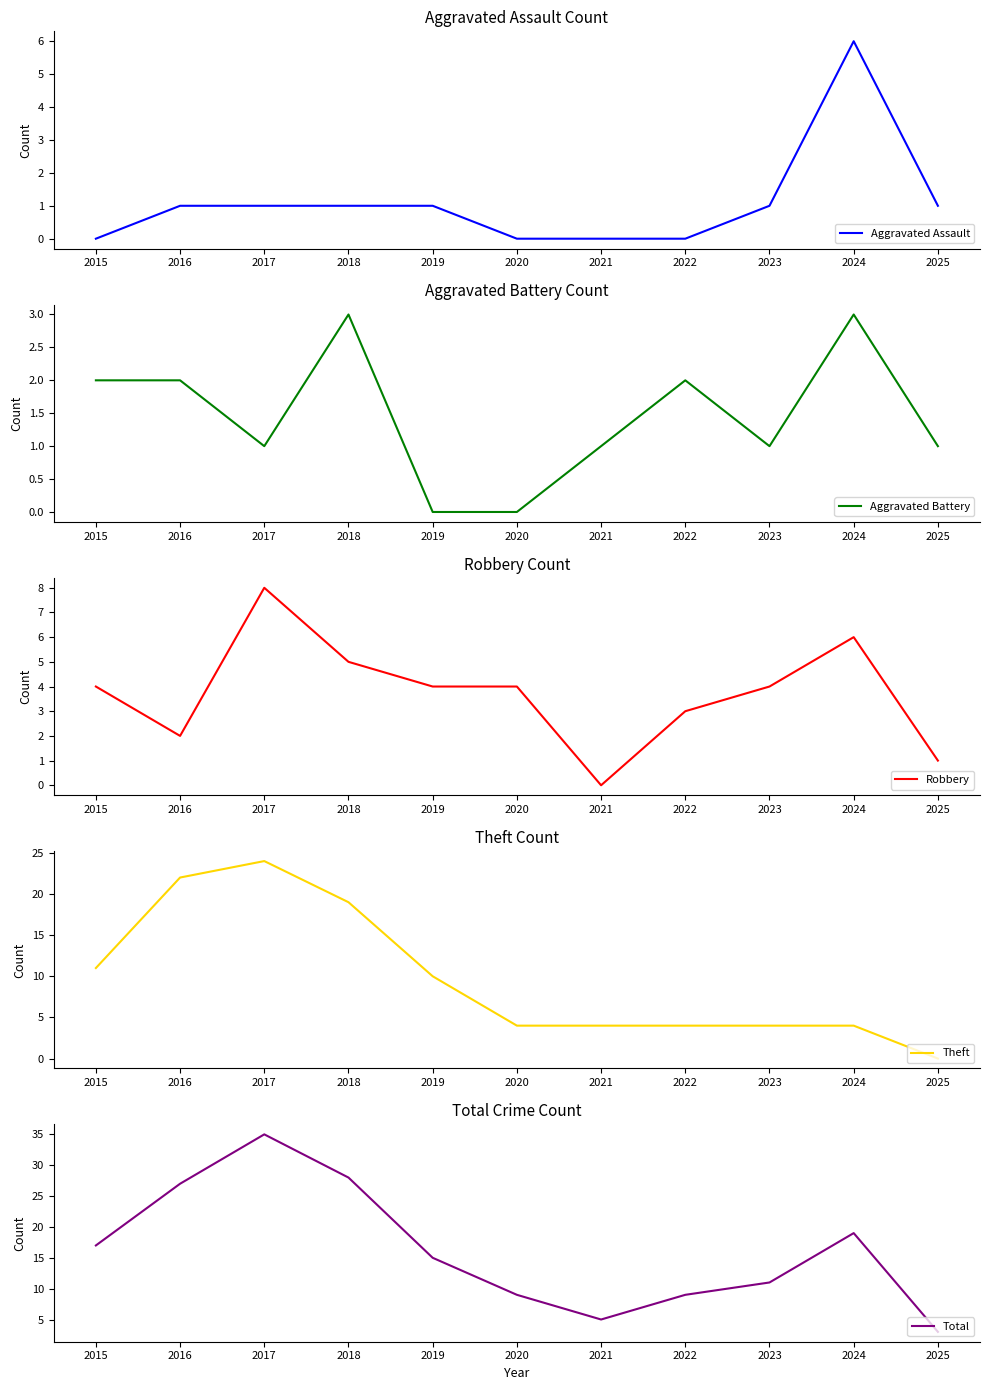

Reading left to right, extract all data points from this chart.

Aggravated Assault: 0	1	1	1	1	0	0	0	1	6	1
Aggravated Battery: 2	2	1	3	0	0	1	2	1	3	1
Robbery: 4	2	8	5	4	4	0	3	4	6	1
Theft: 11	22	24	19	10	4	4	4	4	4	0
Total: 17	27	35	28	15	9	5	9	11	19	3